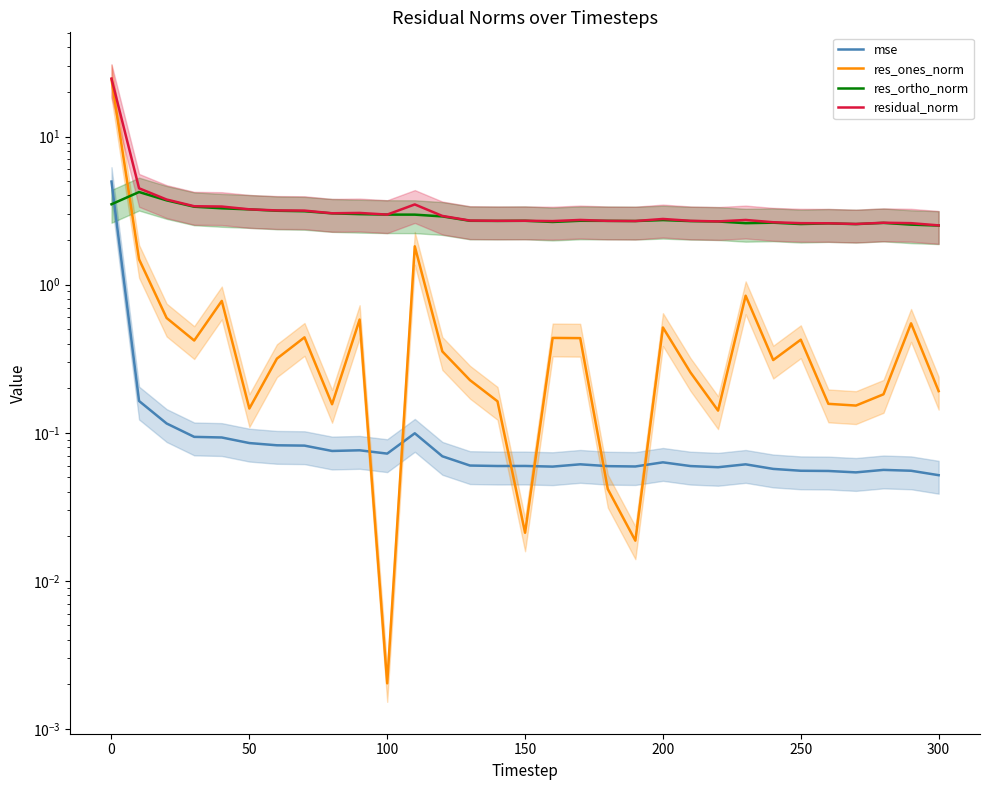

Which has a higher value, 200 or 250?

200